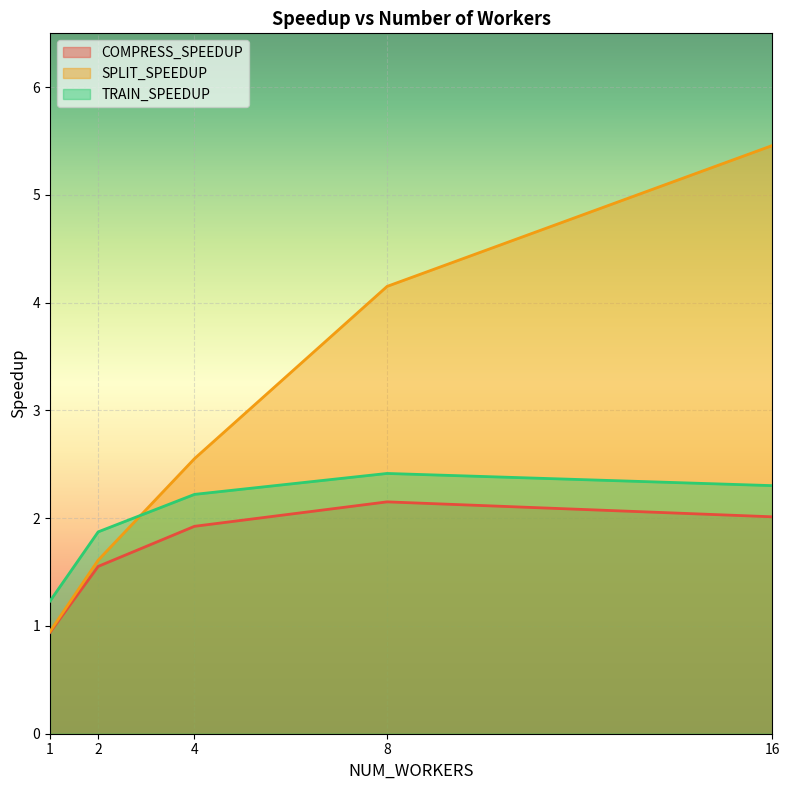

How many data points does each series have?

5